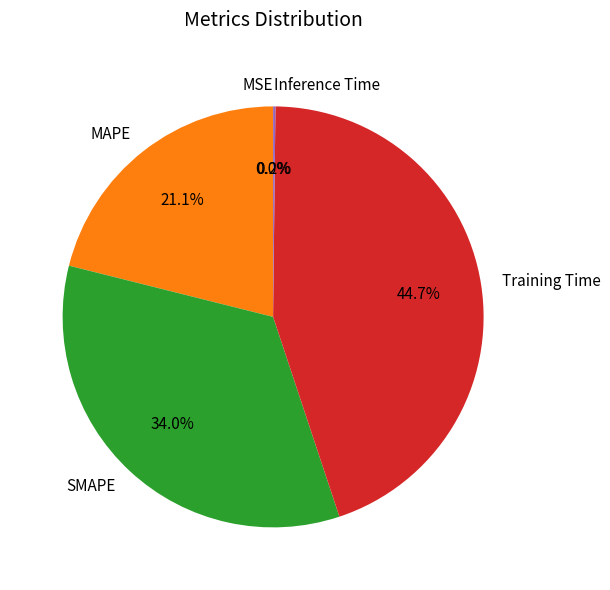

To the nearest percent, what is the average slice percentage?

20%